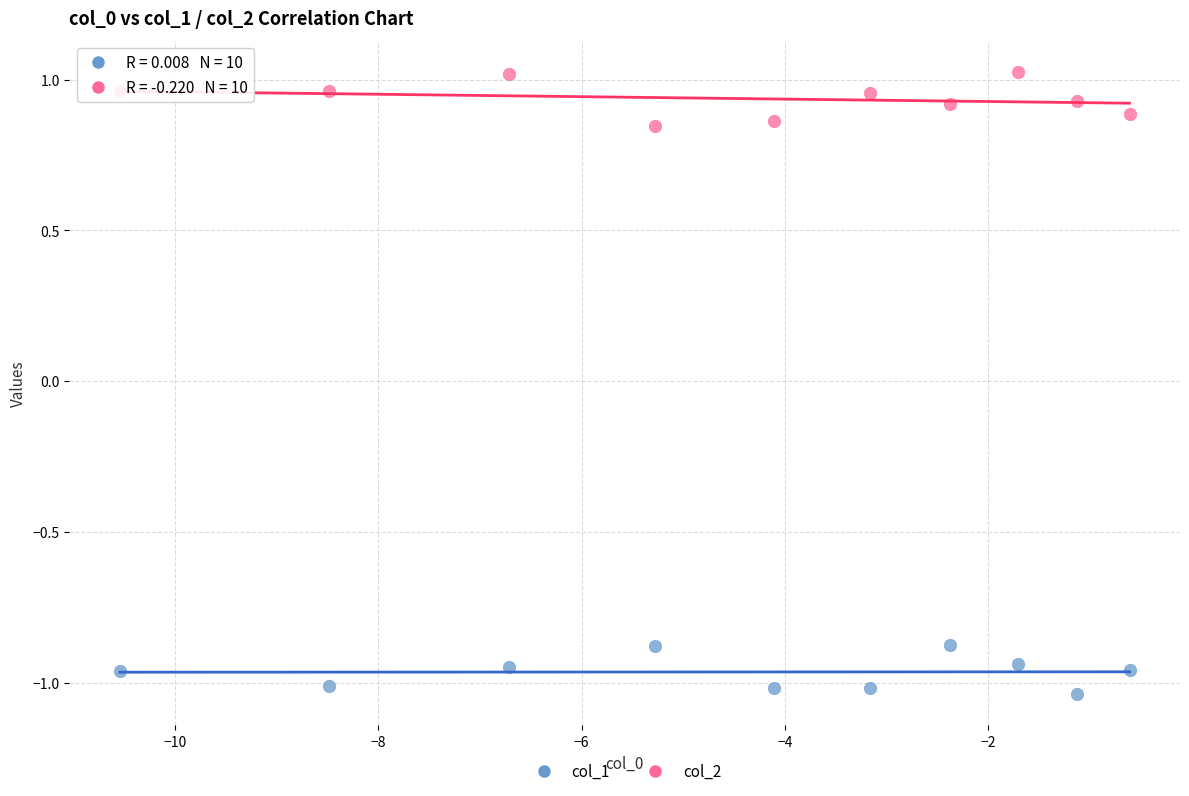

What are all the series names shown in the legend?

col_1, col_2